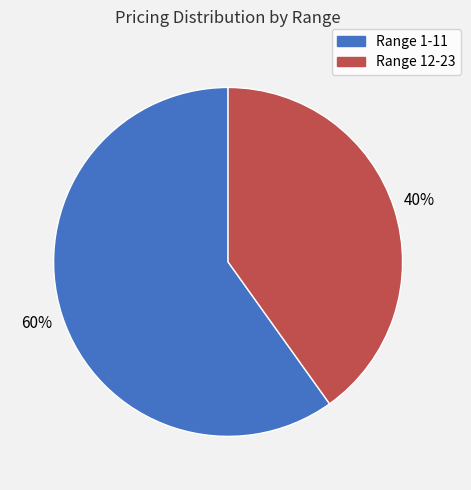

What is the majority slice?

Range 1-11